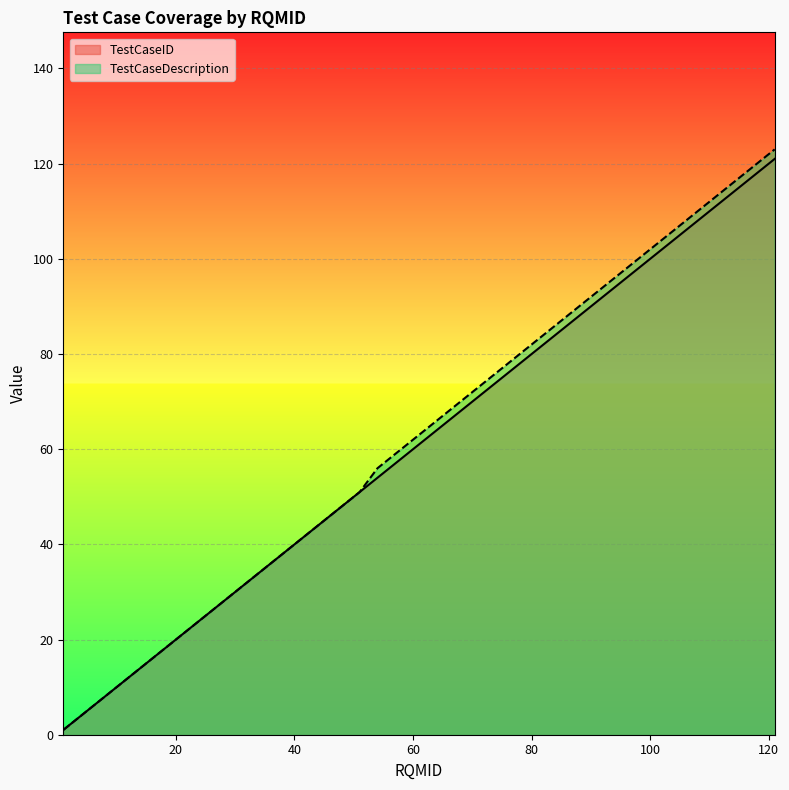

How many categories are shown in the chart?

20